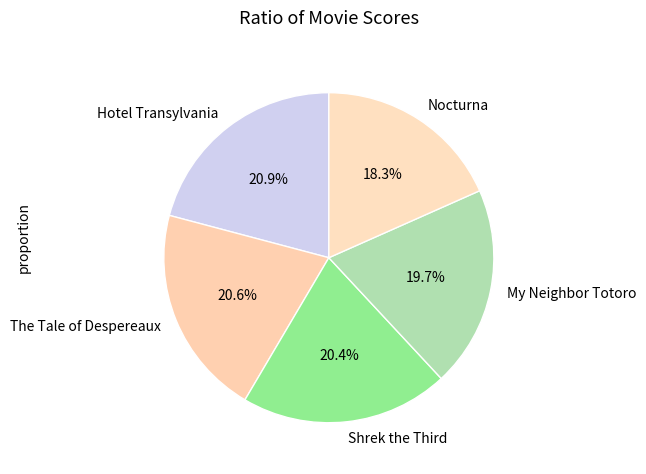

Which slice is the smallest?

Nocturna